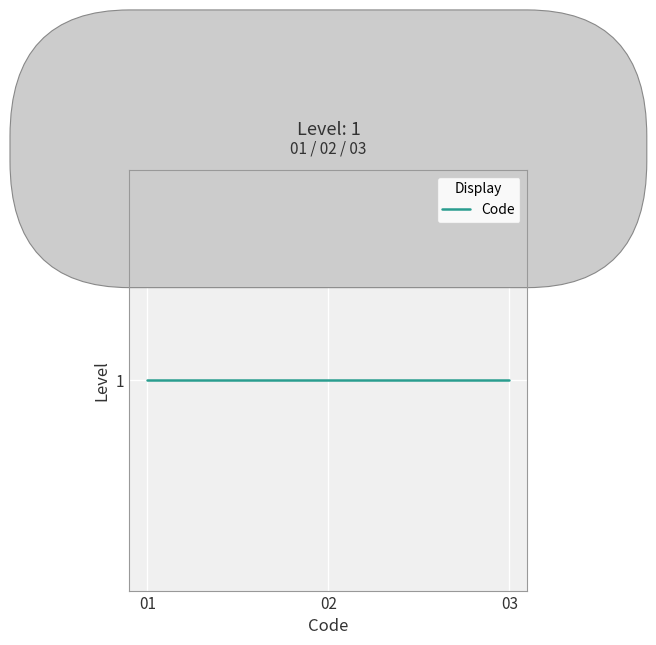

List the labels in order of value, smallest first.

1, 1, 1